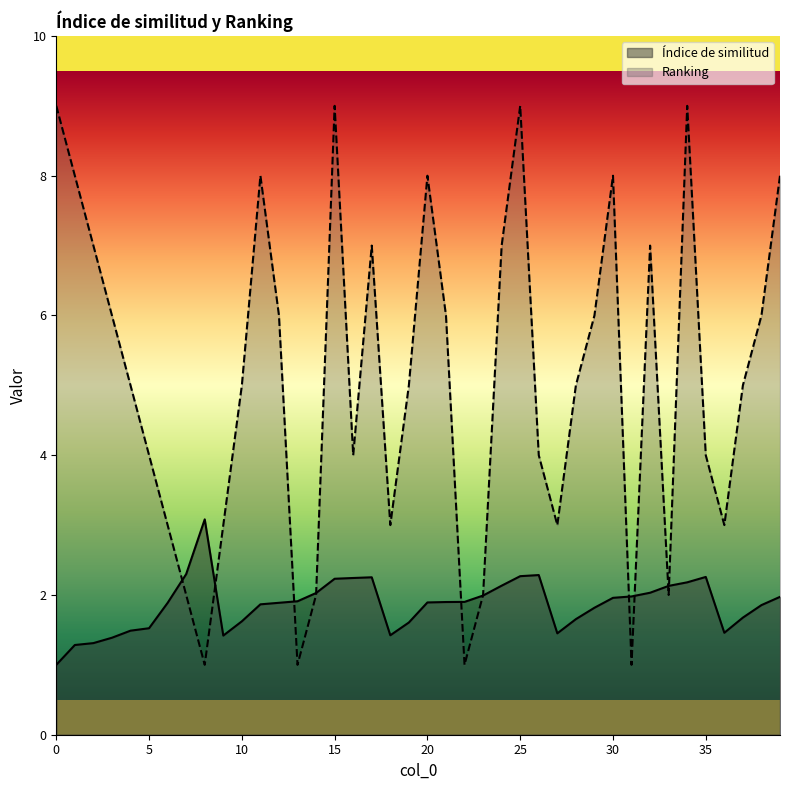

Is it true that Ranking equals 3.8 at 30?

False